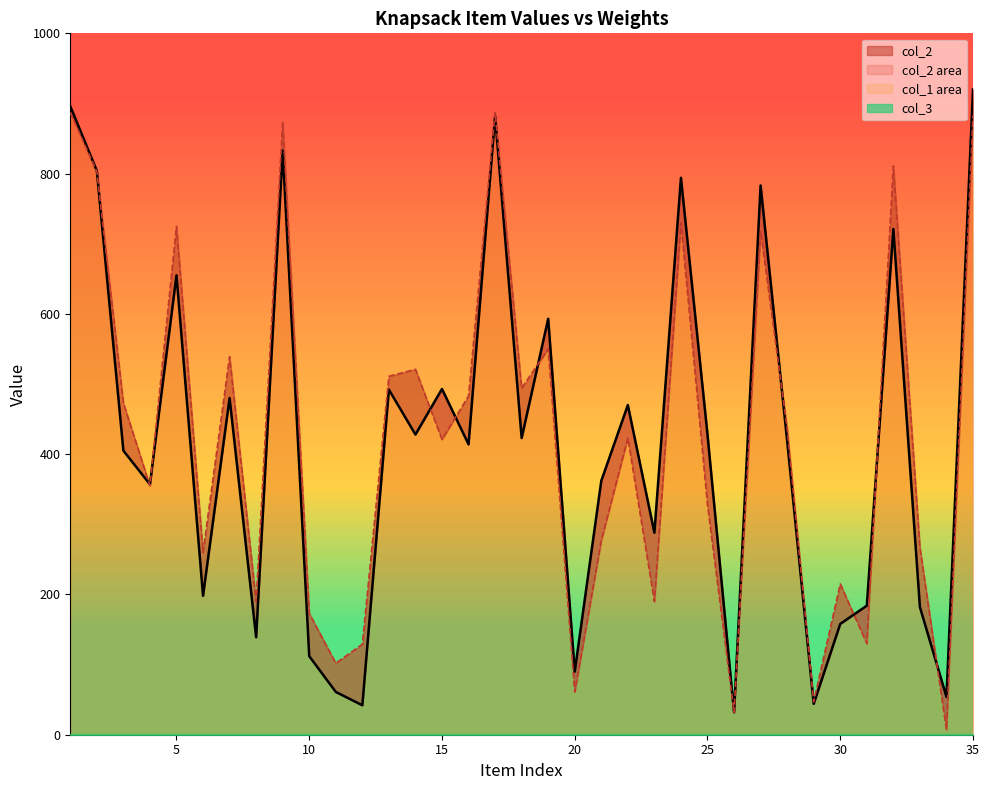

Rank the categories by col_2 value from highest to lowest.

35, 1, 17, 9, 2, 24, 27, 32, 5, 19, 15, 13, 7, 22, 14, 25, 18, 28, 16, 3, 21, 4, 23, 6, 31, 33, 30, 8, 10, 20, 11, 34, 29, 12, 26